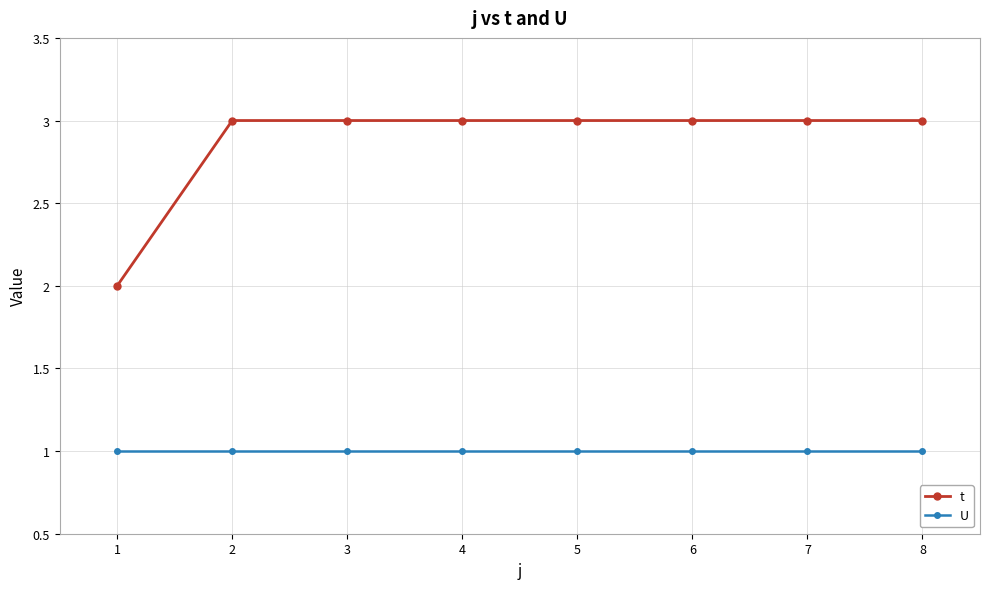

Count the number of data series in this chart.

2